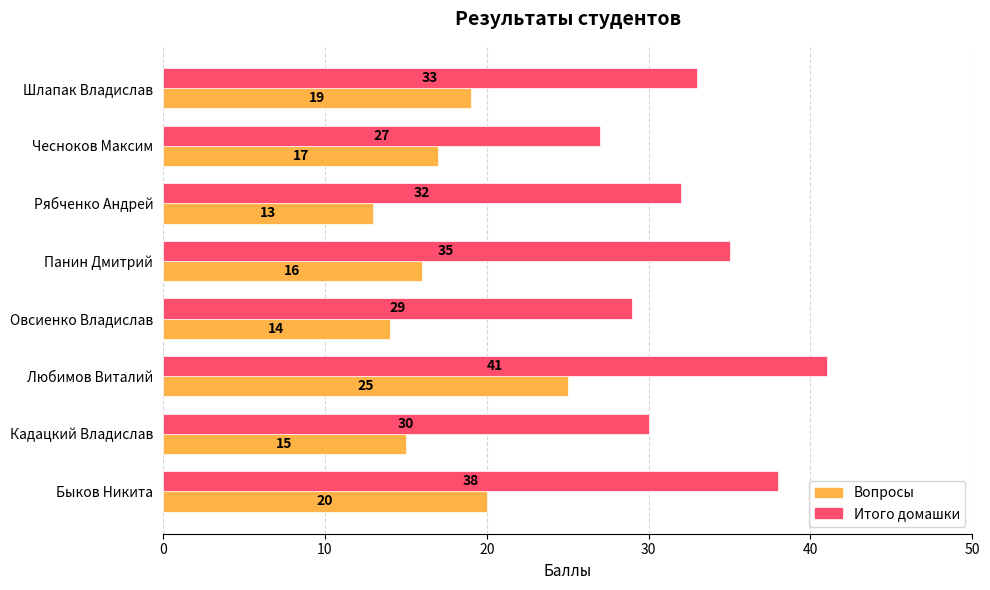

What are all the series names shown in the legend?

Вопросы, Итого домашки